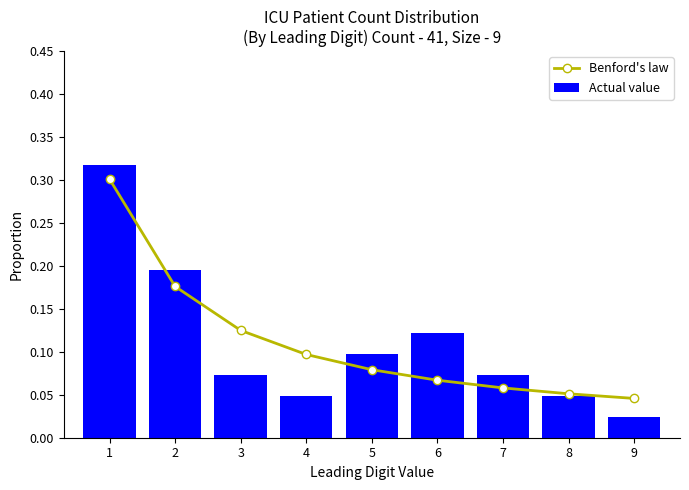

What is the total value across all series at 8?

0.1